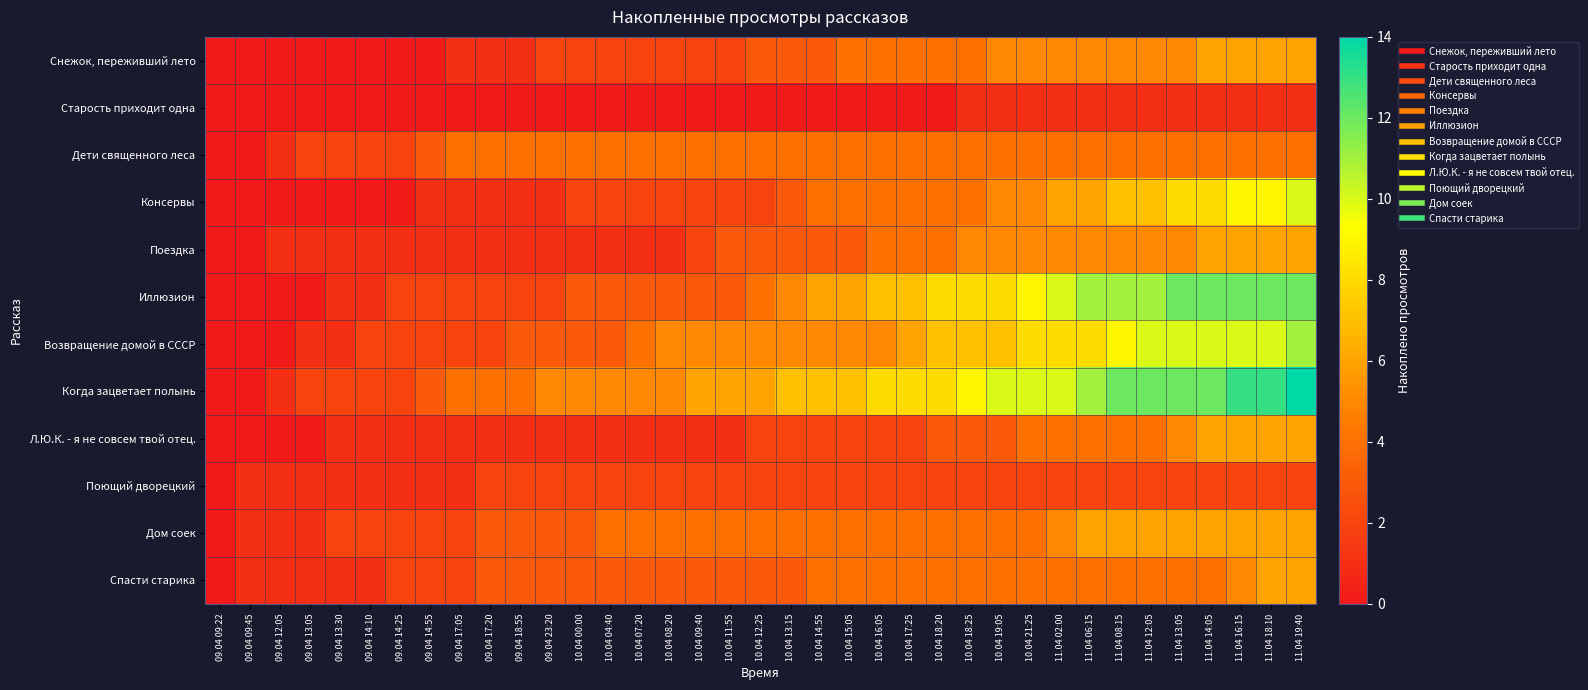

What is the spread (max minus min) of values at 10.04 14:55?

7